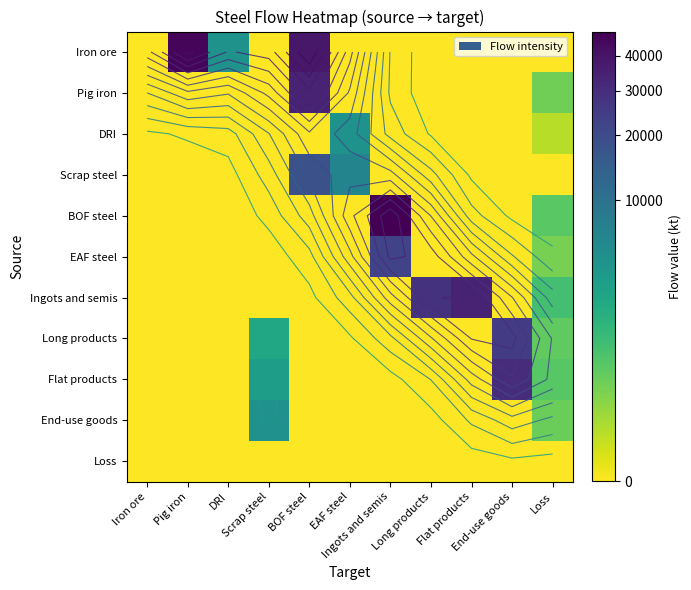

Which series has the largest total across all categories?

Iron ore